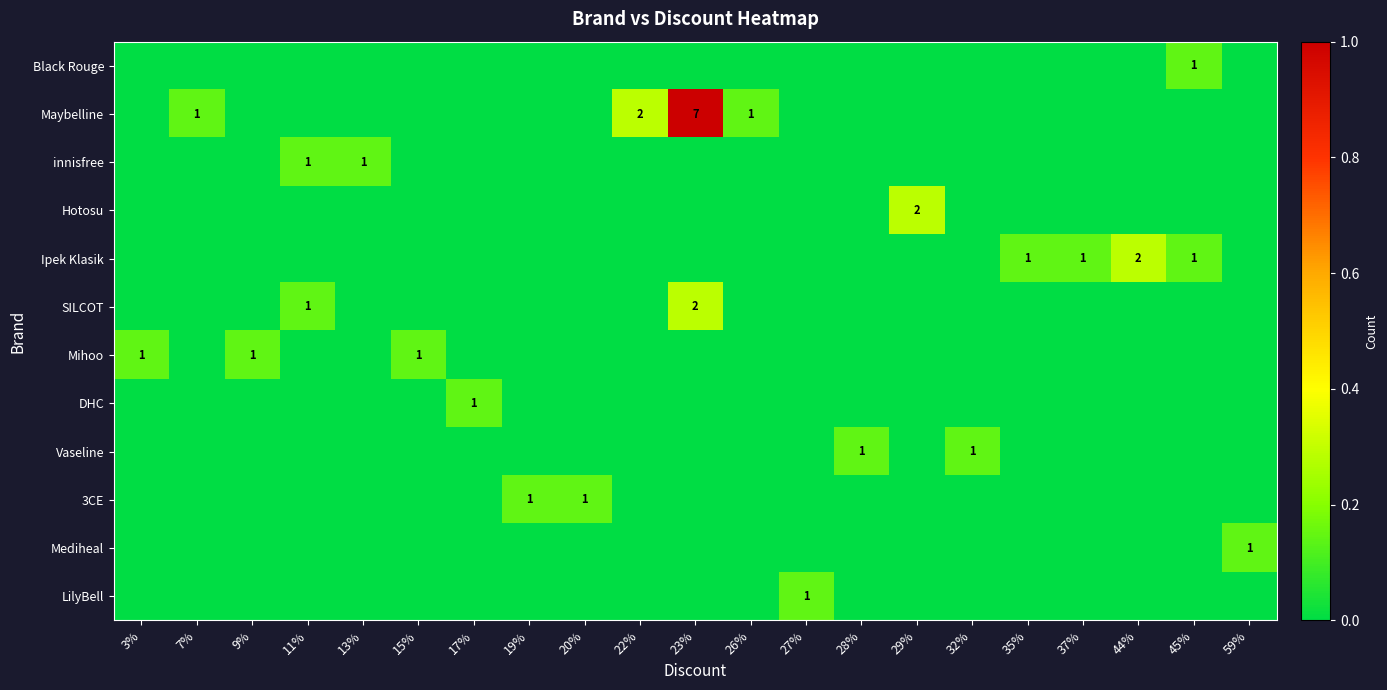

The value of DHC at 17% is 1. True or false?

True